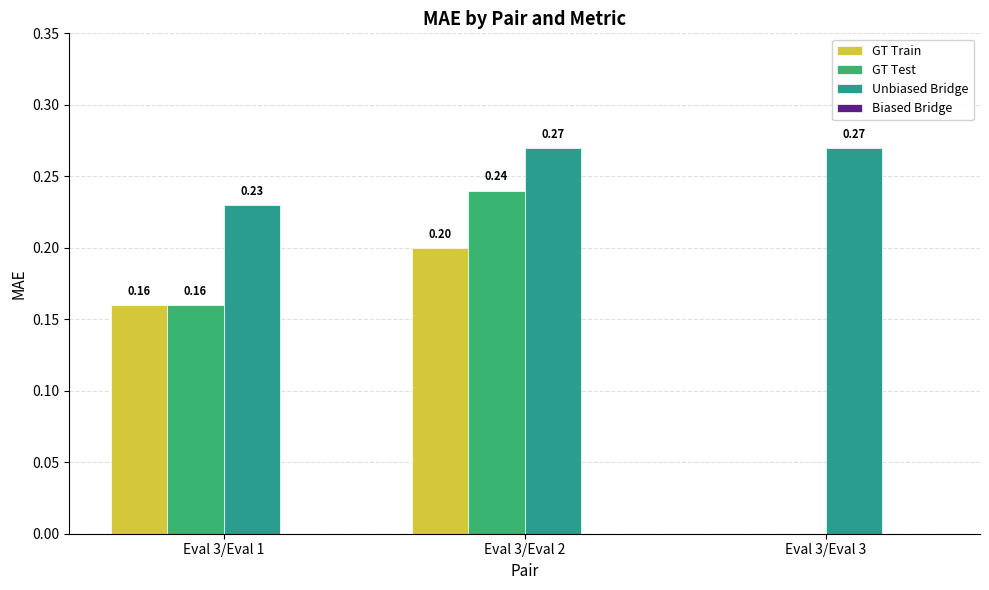

Are the bars horizontal?

No